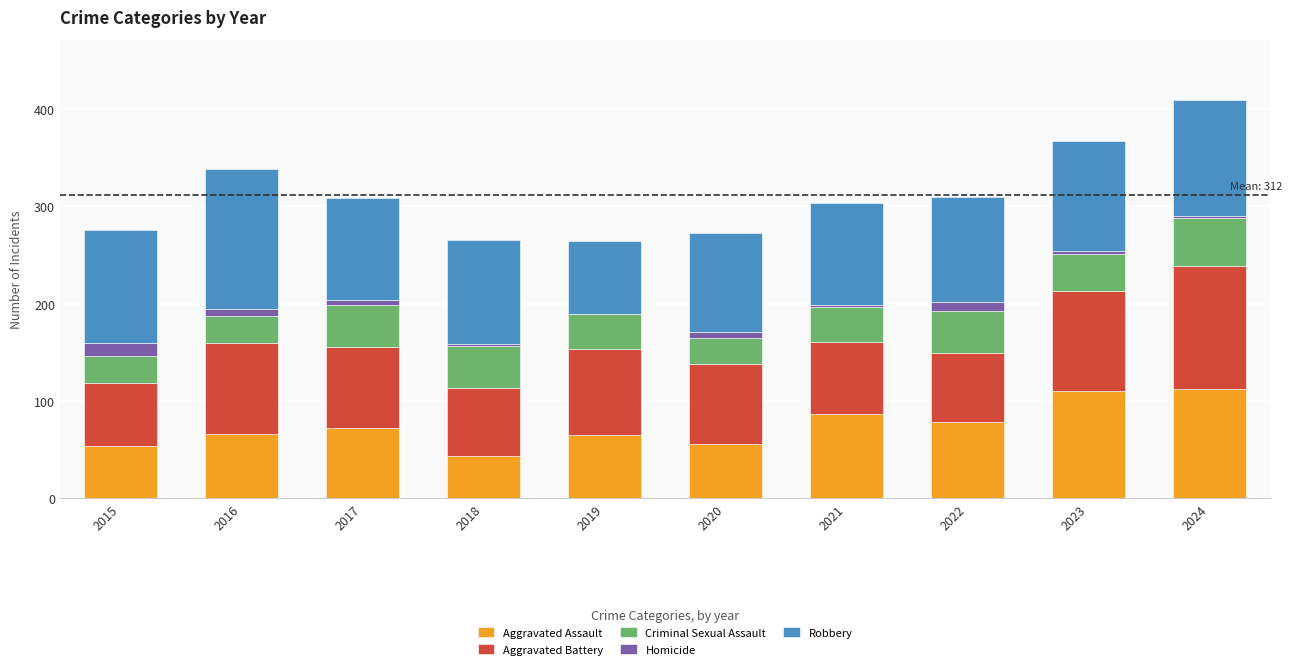

How many categories are shown in the chart?

10